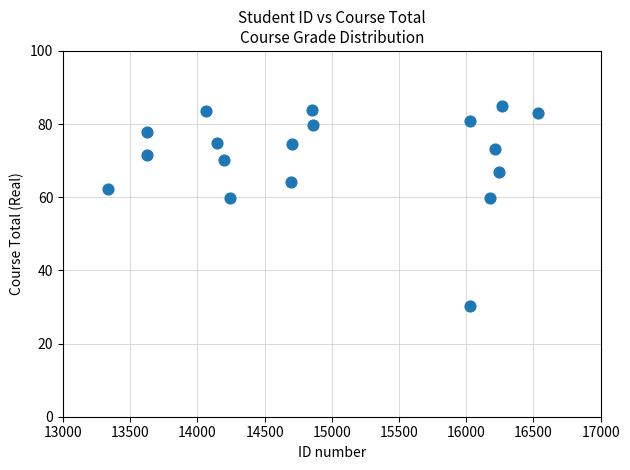

What is the range of X values (max minus min)?

3206.0